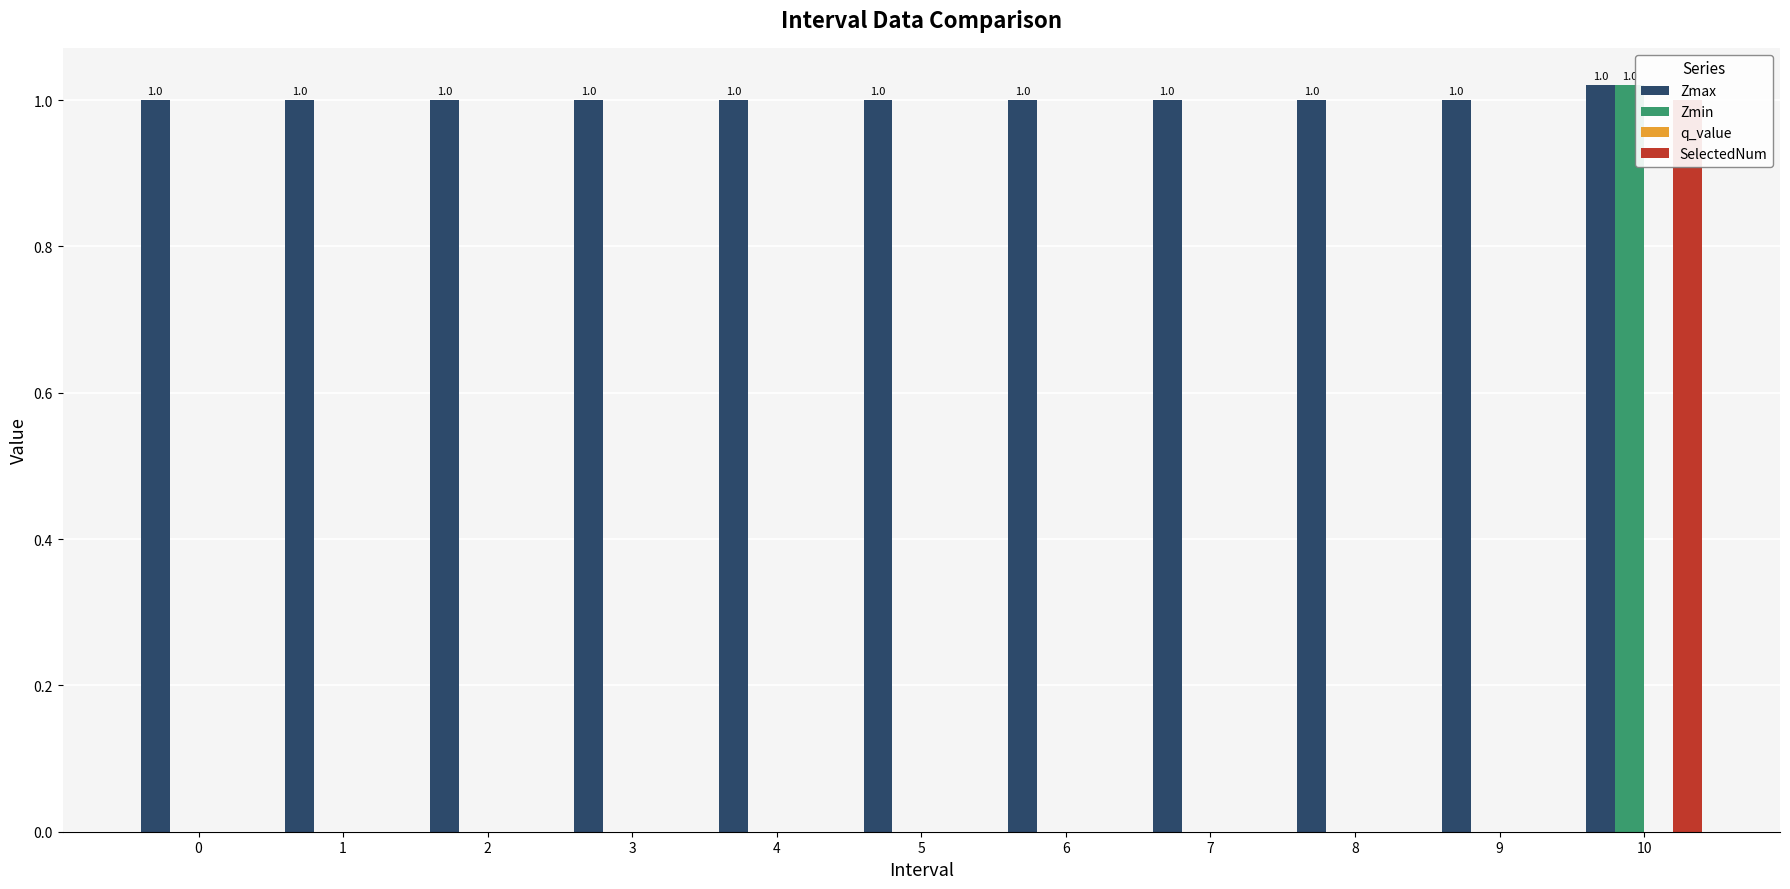

At how many categories does at least one series exceed 0?

11